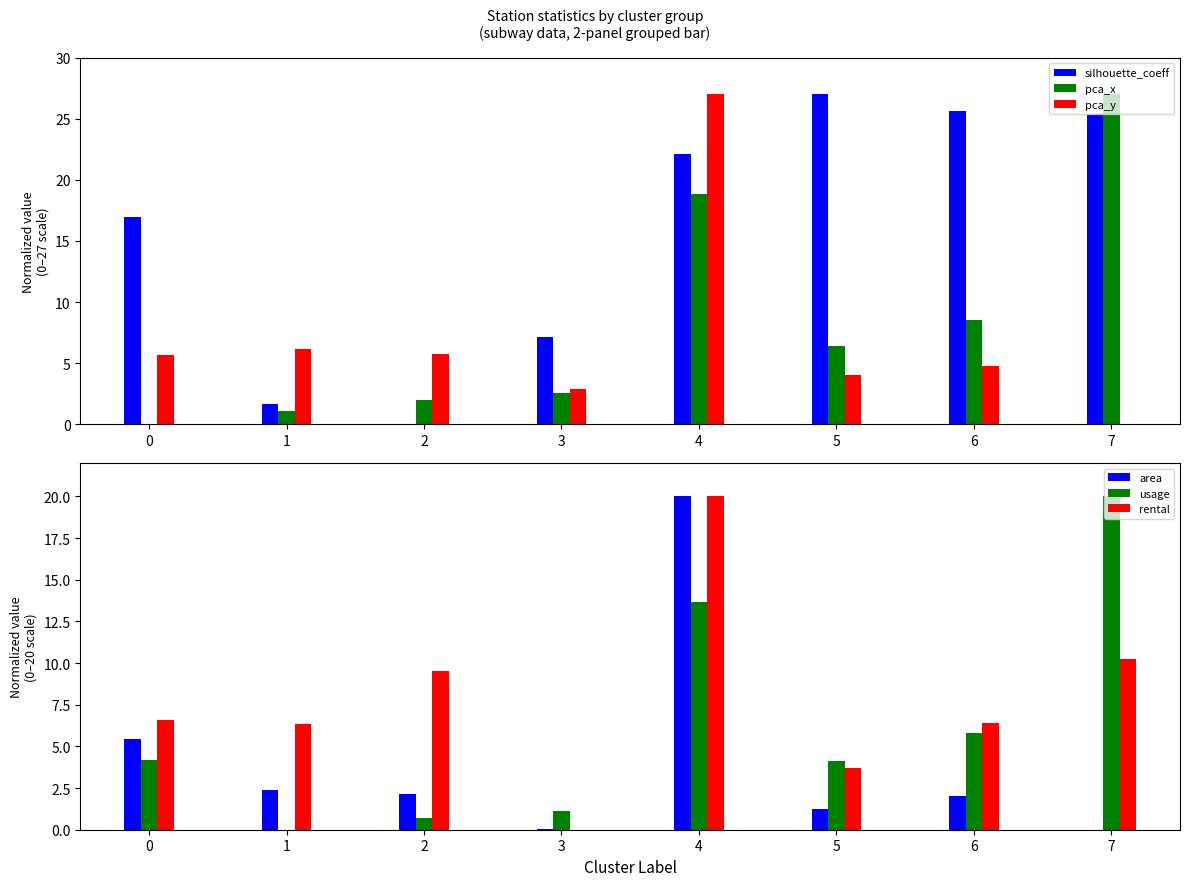

Between 1 and 7, which is larger?

7